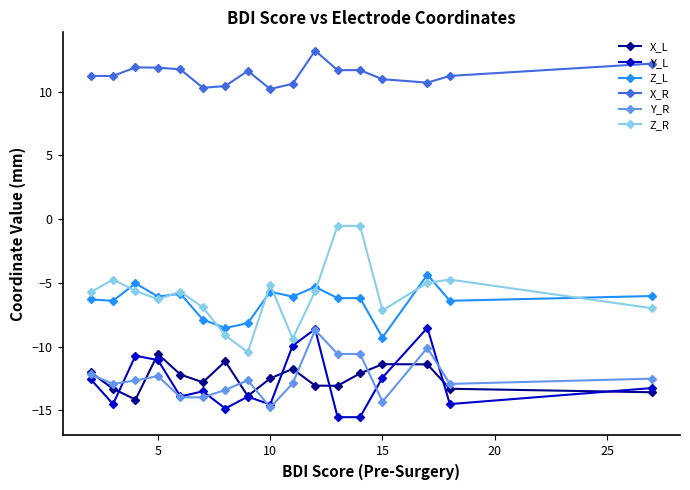

What are all the series names shown in the legend?

X_L, Y_L, Z_L, X_R, Y_R, Z_R